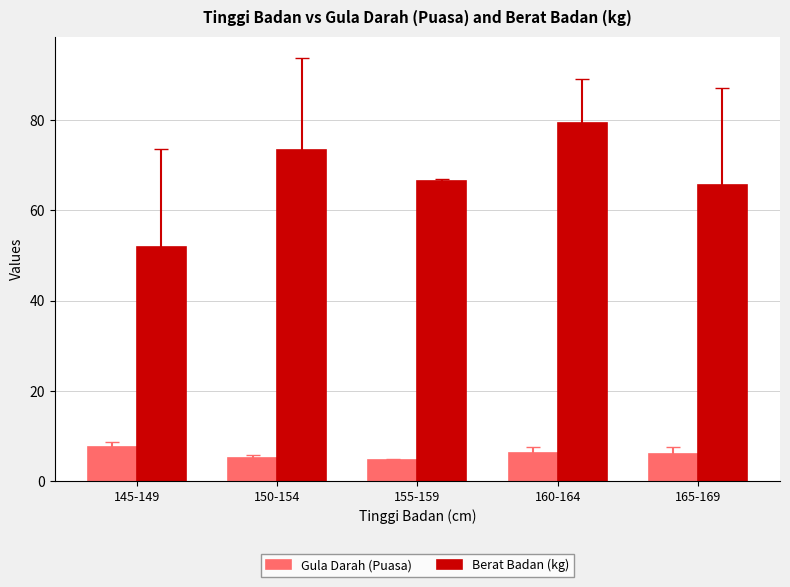

How many data points does each series have?

5